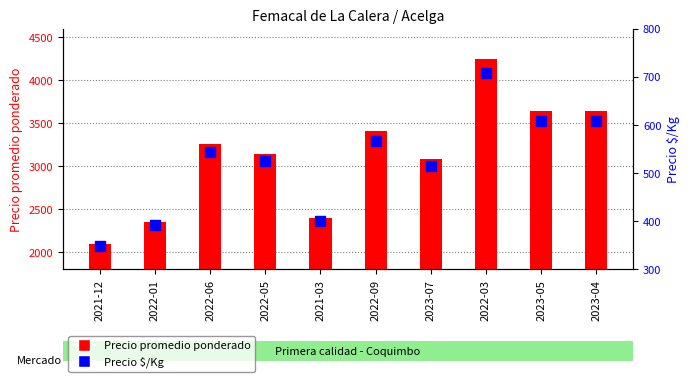

Which series has the largest total across all categories?

Precio promedio ponderado